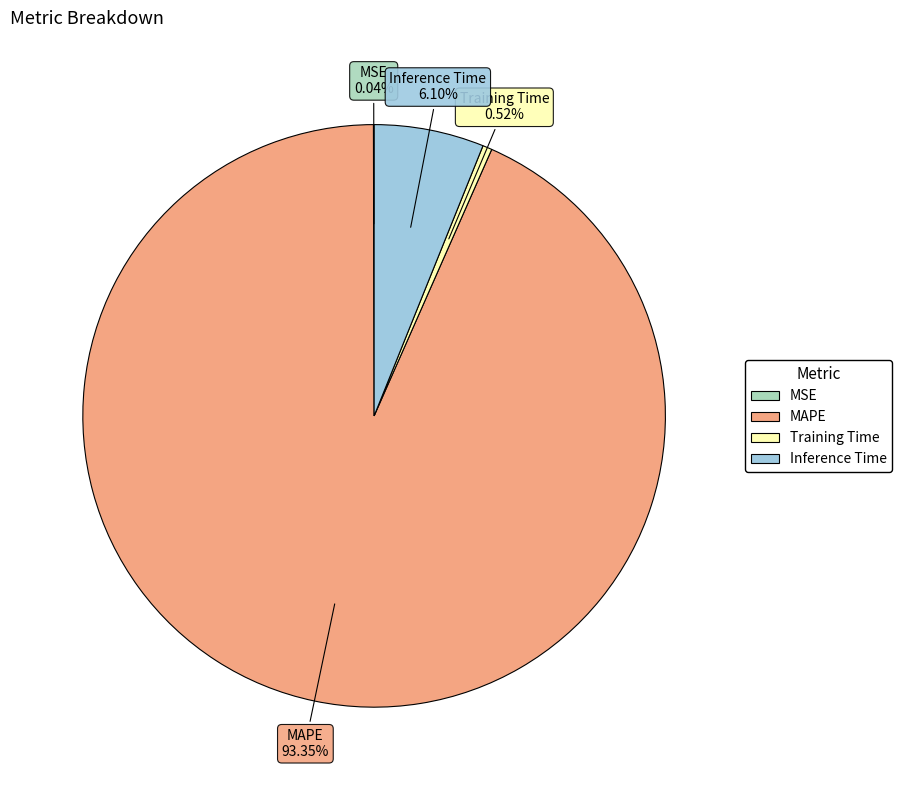

Do MAPE and Training Time together represent more than half of the pie?

Yes